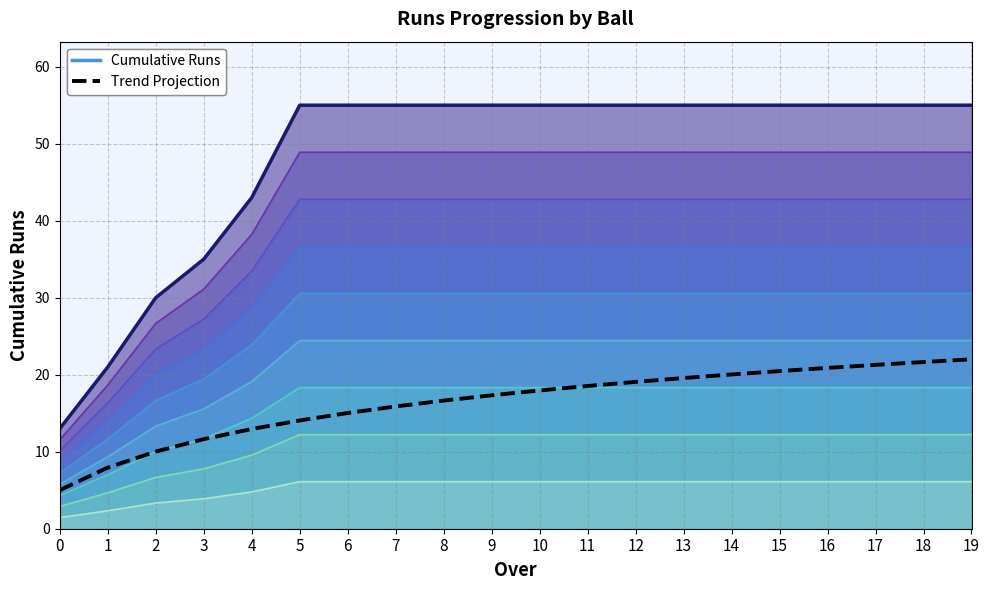

At which label does Trend Projection first exceed 17?

9